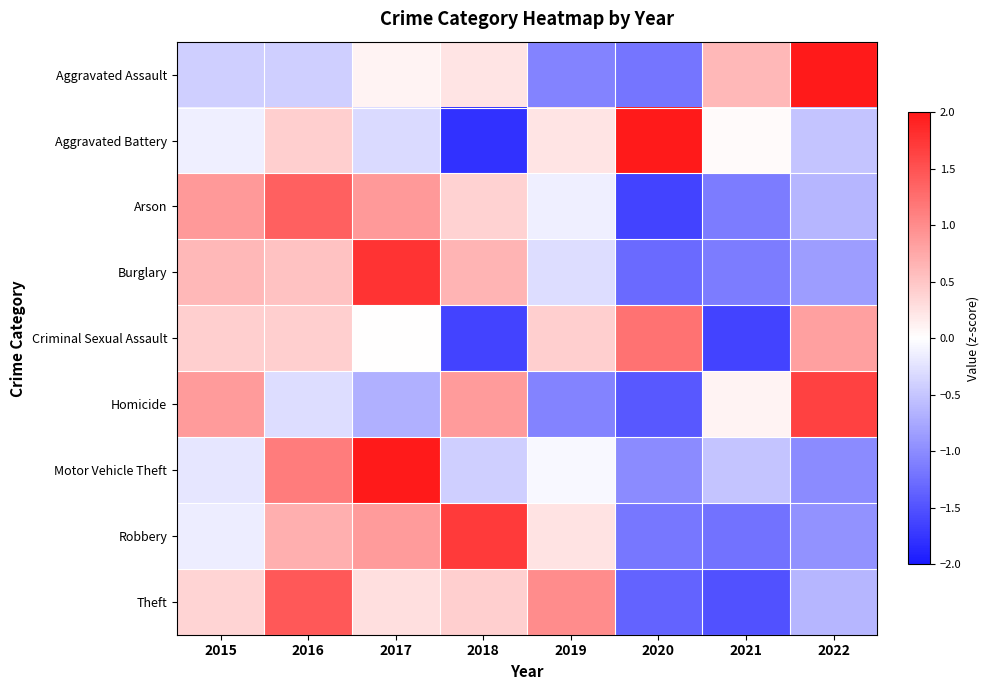

Reading left to right, extract all data points from this chart.

Aggravated Assault: 2015=-0.4	2016=-0.4	2017=0.1	2018=0.2	2019=-1.1	2020=-1.2	2021=0.6	2022=2.2
Aggravated Battery: 2015=-0.1	2016=0.4	2017=-0.3	2018=-1.8	2019=0.2	2020=2.1	2021=0.0	2022=-0.5
Arson: 2015=0.9	2016=1.4	2017=0.9	2018=0.4	2019=-0.1	2020=-1.6	2021=-1.1	2022=-0.6
Burglary: 2015=0.6	2016=0.5	2017=1.8	2018=0.6	2019=-0.3	2020=-1.3	2021=-1.1	2022=-0.8
Criminal Sexual Assault: 2015=0.4	2016=0.4	2017=0.0	2018=-1.6	2019=0.4	2020=1.2	2021=-1.6	2022=0.8
Homicide: 2015=0.9	2016=-0.3	2017=-0.7	2018=0.9	2019=-1.1	2020=-1.5	2021=0.1	2022=1.6
Motor Vehicle Theft: 2015=-0.2	2016=1.1	2017=2.1	2018=-0.4	2019=-0.0	2020=-1.0	2021=-0.5	2022=-1.0
Robbery: 2015=-0.2	2016=0.7	2017=0.9	2018=1.7	2019=0.2	2020=-1.2	2021=-1.2	2022=-0.9
Theft: 2015=0.4	2016=1.4	2017=0.3	2018=0.4	2019=1.0	2020=-1.4	2021=-1.5	2022=-0.6